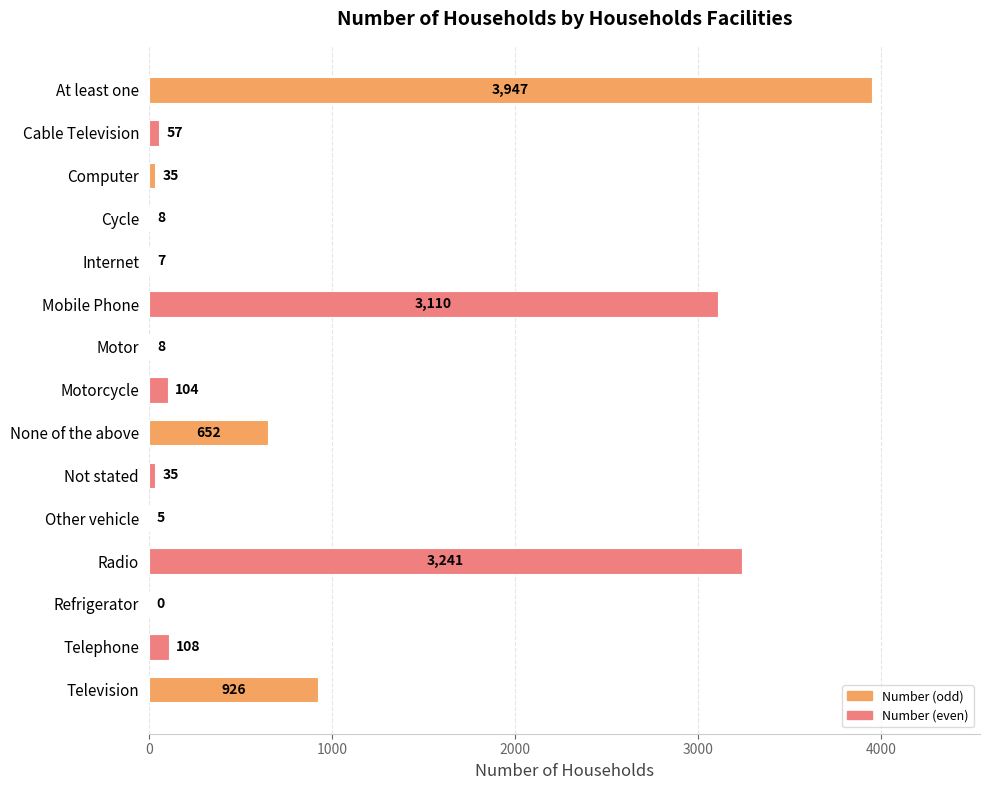

True or false: the data shows 8 at Cycle.

True